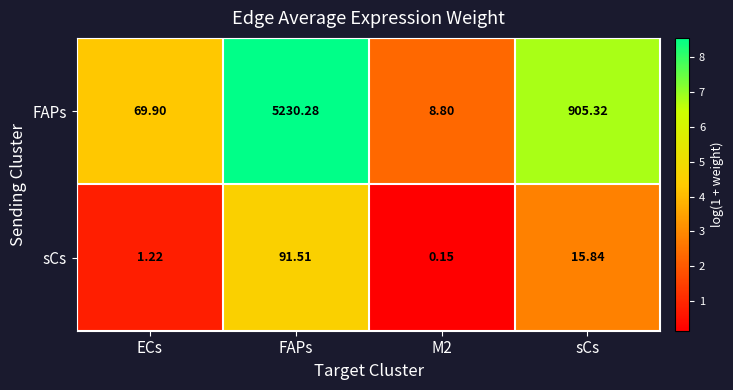

How many series are shown in this chart?

2